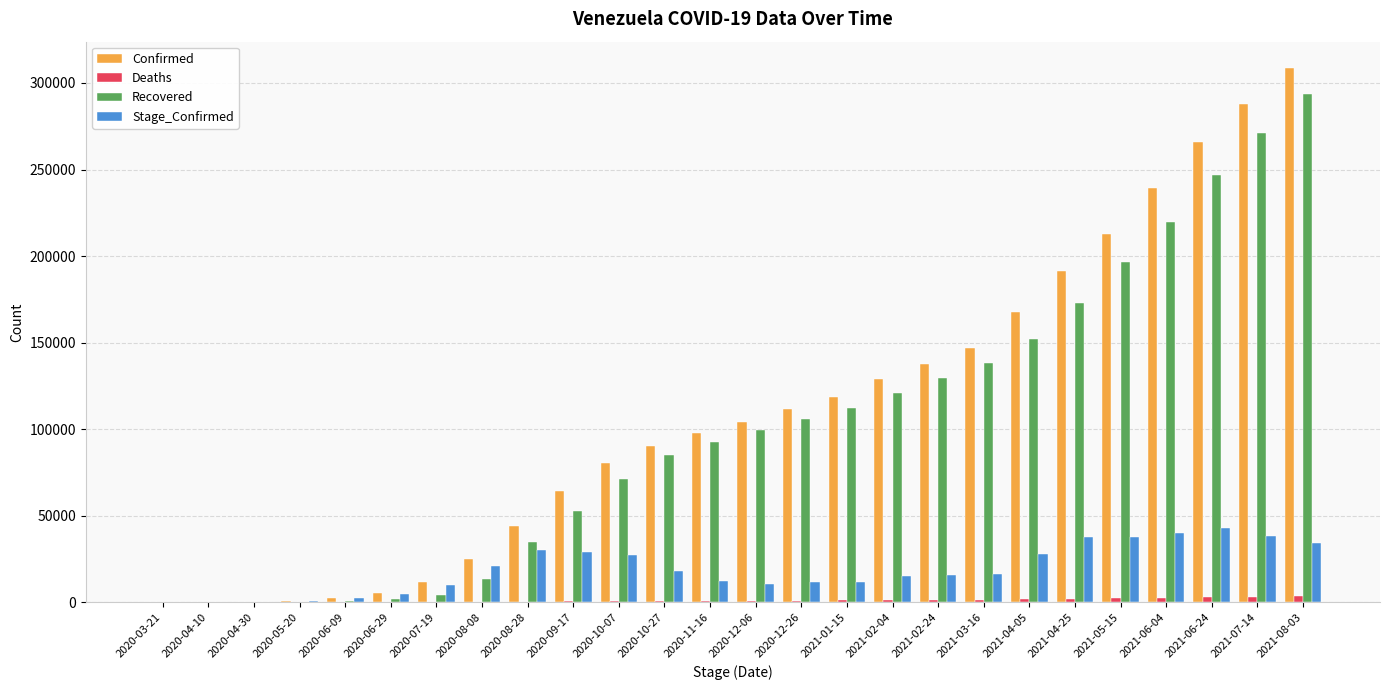

The value of Deaths at 2020-03-21 is 0. True or false?

True